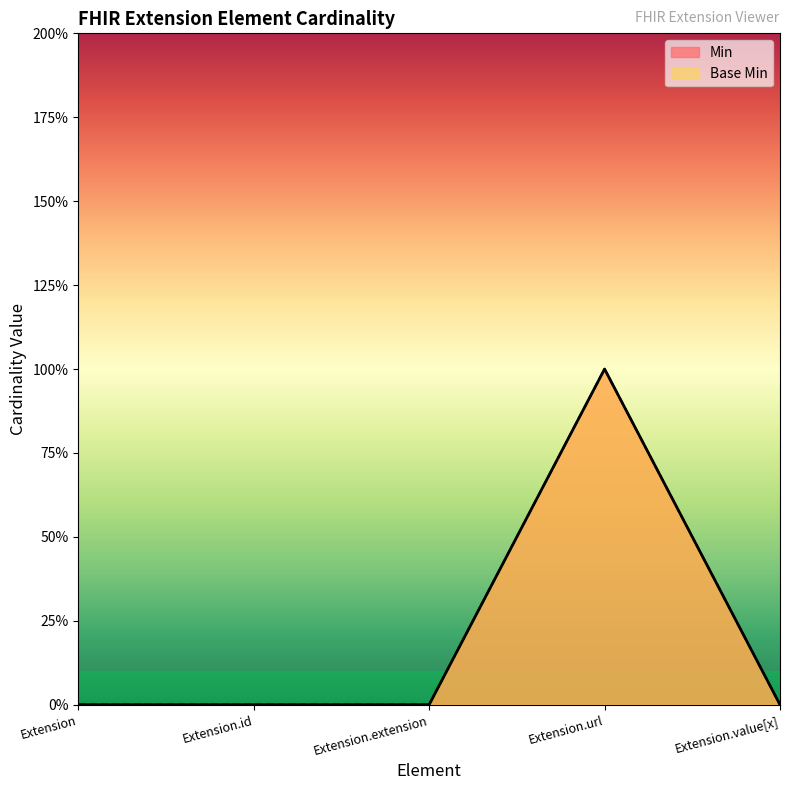

The Min series shows 0 at Extension.value[x]. True or false?

True